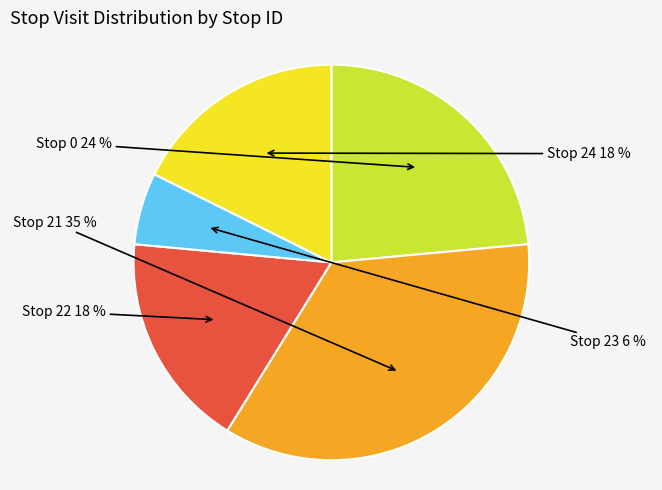

True or false: Stop 24 accounts for 18% of the total.

True